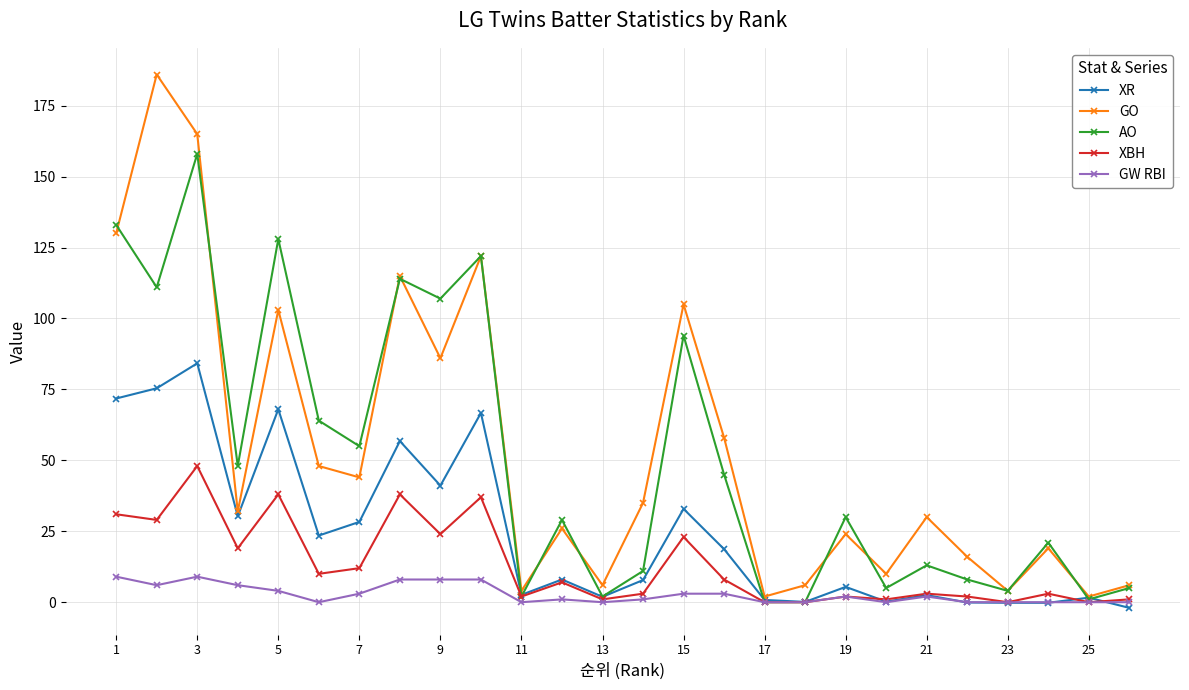

How many lines are shown in the chart?

5